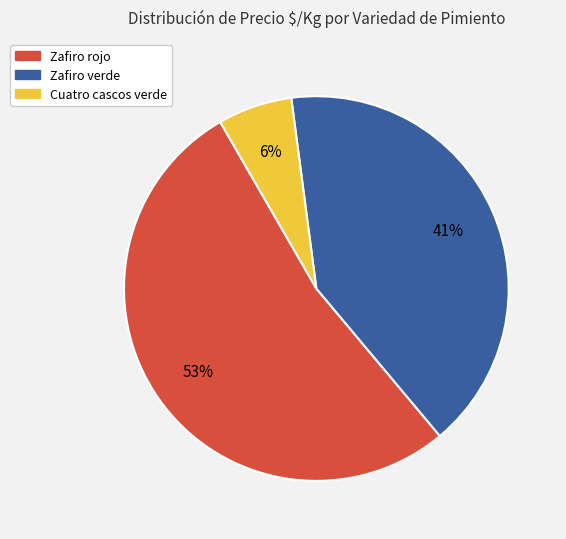

The Cuatro cascos verde slice represents 1% of the pie. True or false?

False